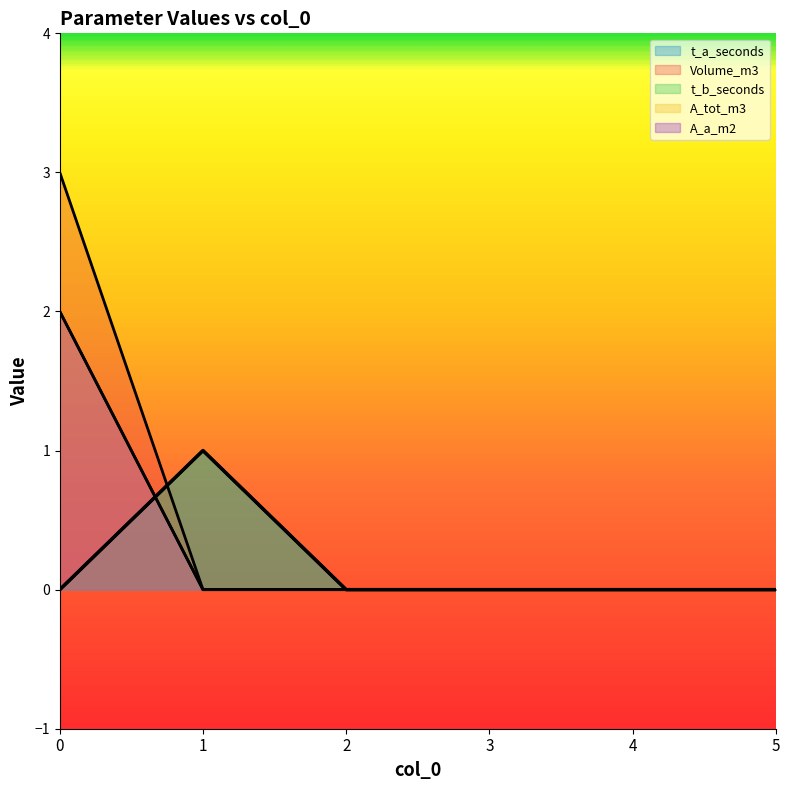

How many times do t_a_seconds and Volume_m3 cross each other?

1